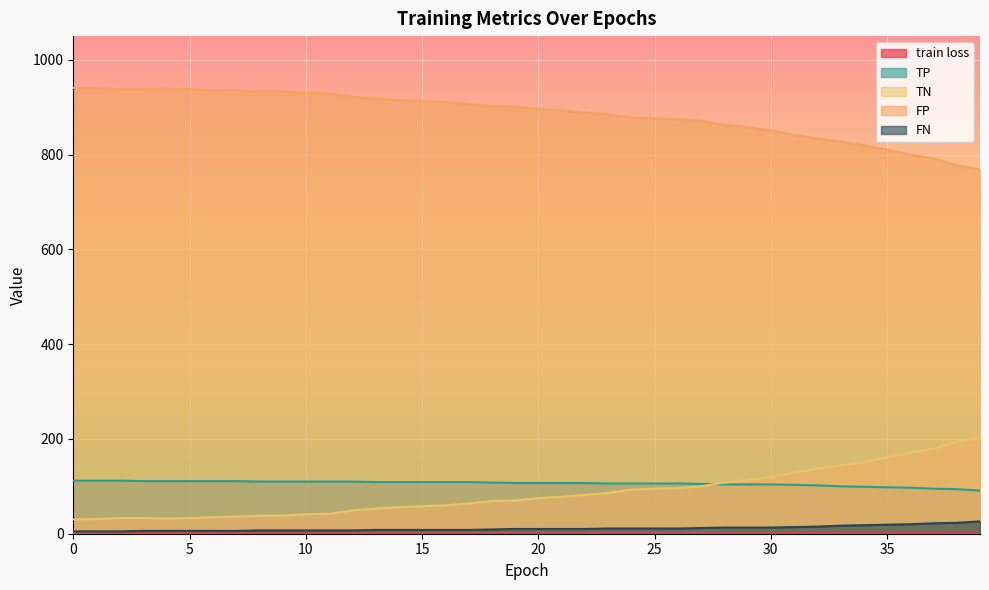

True or false: TN and FN cross at least once.

False